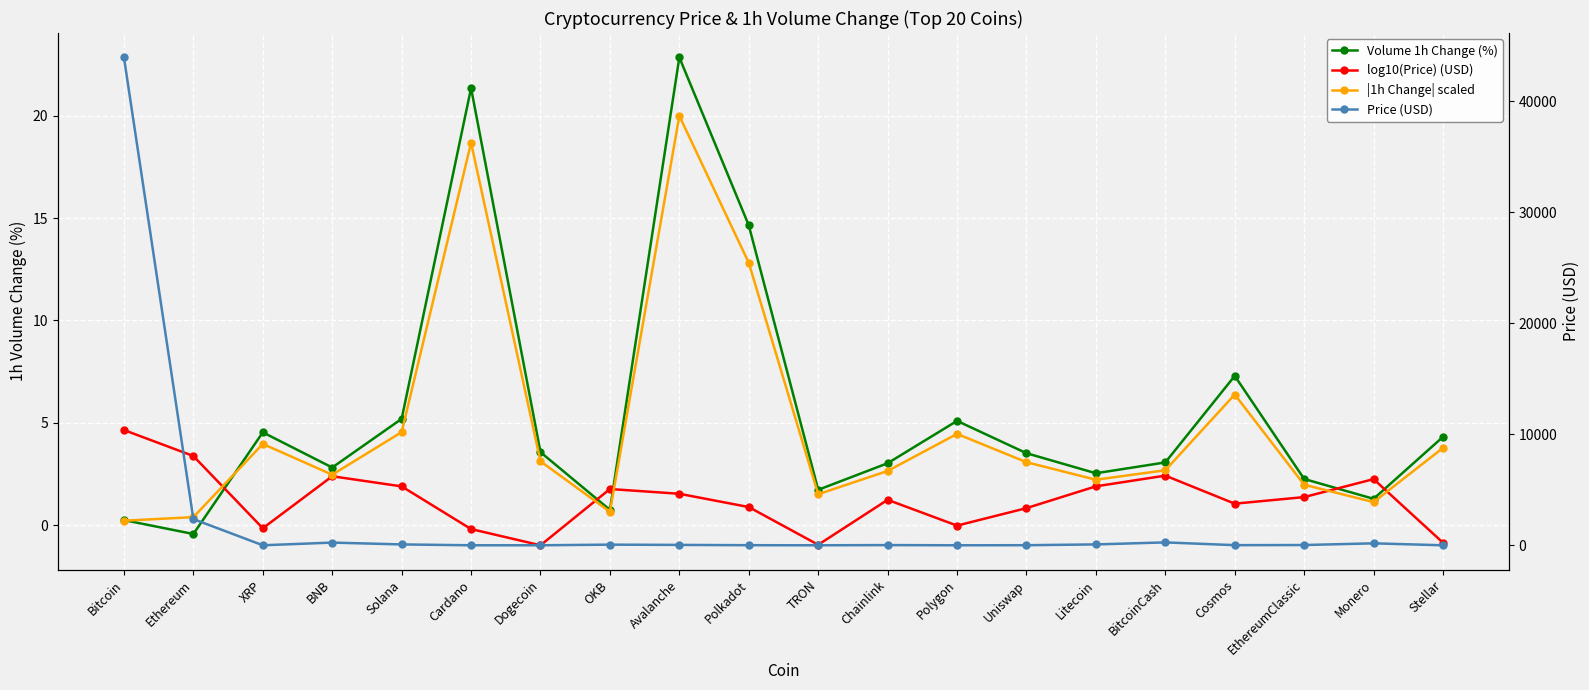

Where do Price (USD) and Volume 1h Change (%) first cross each other?

Ethereum and XRP